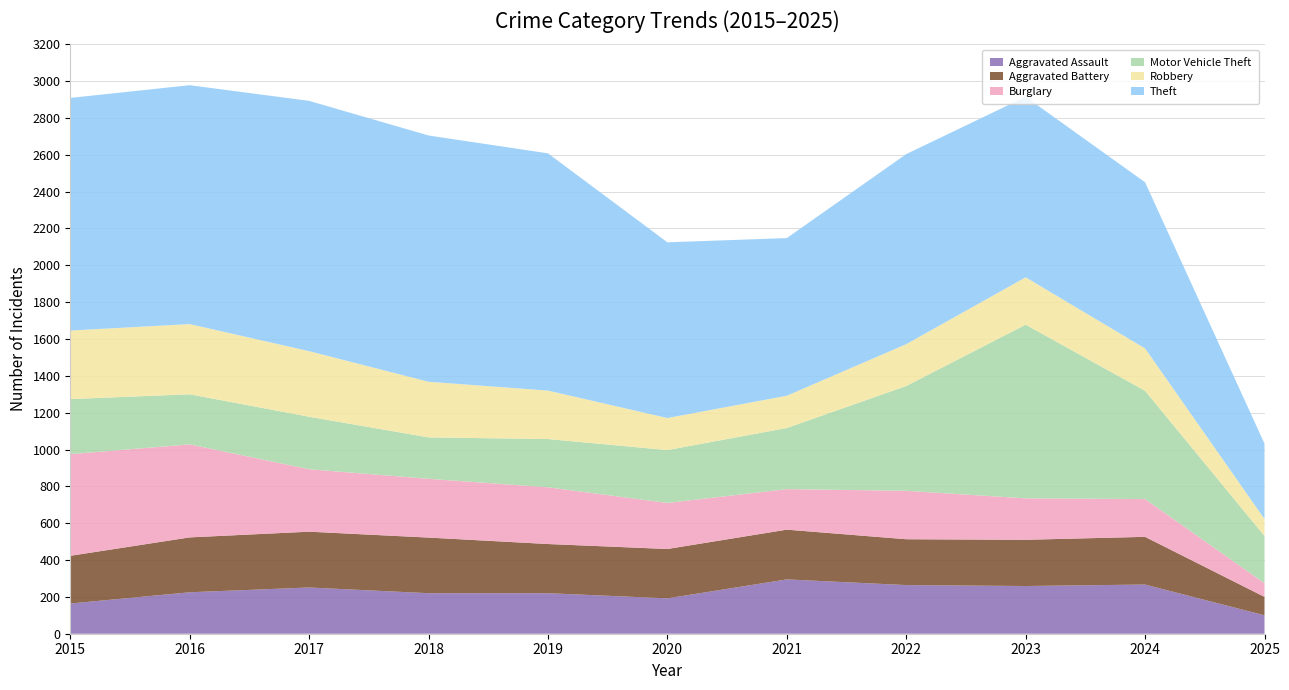

Reading right to left, transcribe all the data shown in this chart.

Aggravated Assault: 2025=100	2024=267	2023=259	2022=264	2021=295	2020=192	2019=220	2018=220	2017=251	2016=225	2015=164
Aggravated Battery: 2025=100	2024=259	2023=251	2022=249	2021=270	2020=268	2019=267	2018=302	2017=303	2016=298	2015=259
Burglary: 2025=74	2024=205	2023=225	2022=263	2021=220	2020=250	2019=308	2018=319	2017=339	2016=505	2015=552
Motor Vehicle Theft: 2025=257	2024=588	2023=943	2022=569	2021=332	2020=287	2019=262	2018=225	2017=285	2016=272	2015=299
Robbery: 2025=92	2024=230	2023=257	2022=227	2021=175	2020=174	2019=263	2018=302	2017=356	2016=381	2015=372
Theft: 2025=409	2024=902	2023=980	2022=1032	2021=856	2020=954	2019=1288	2018=1337	2017=1359	2016=1297	2015=1263